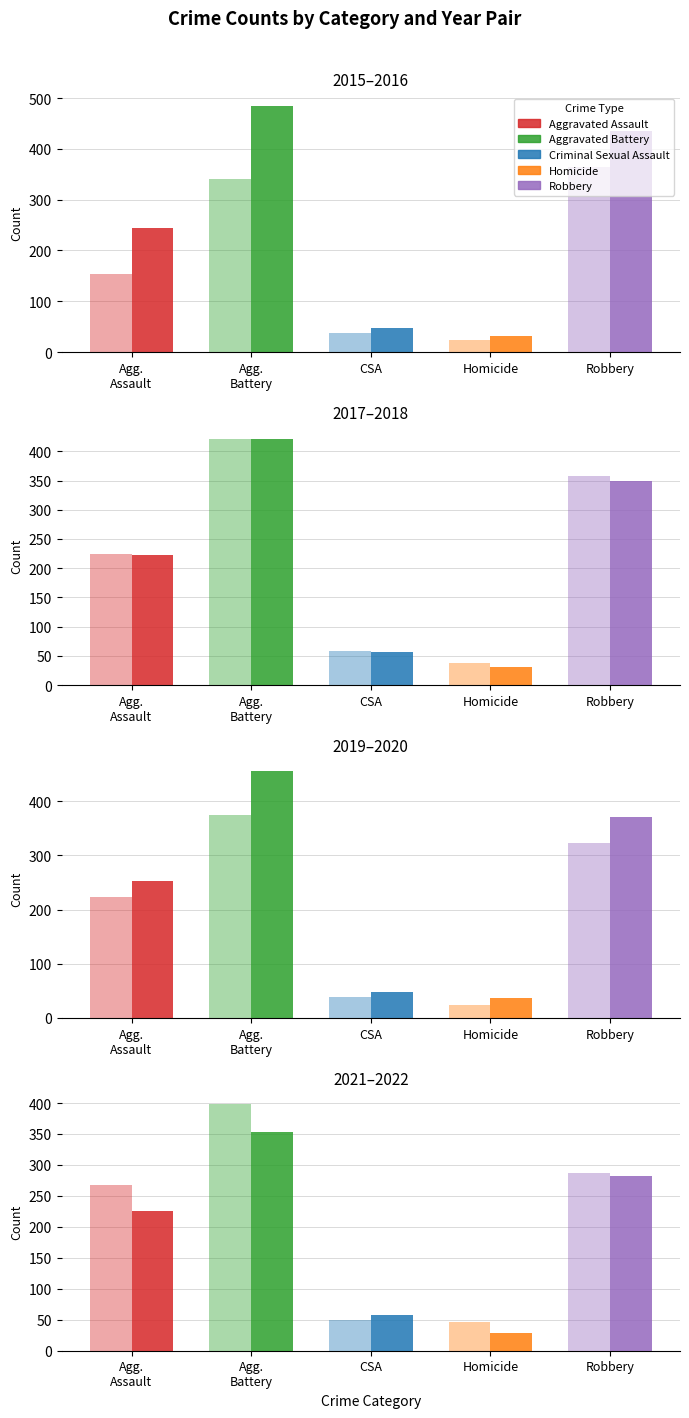

Is the value of Robbery at 2016 greater than the value of Aggravated Assault at 2019?

Yes